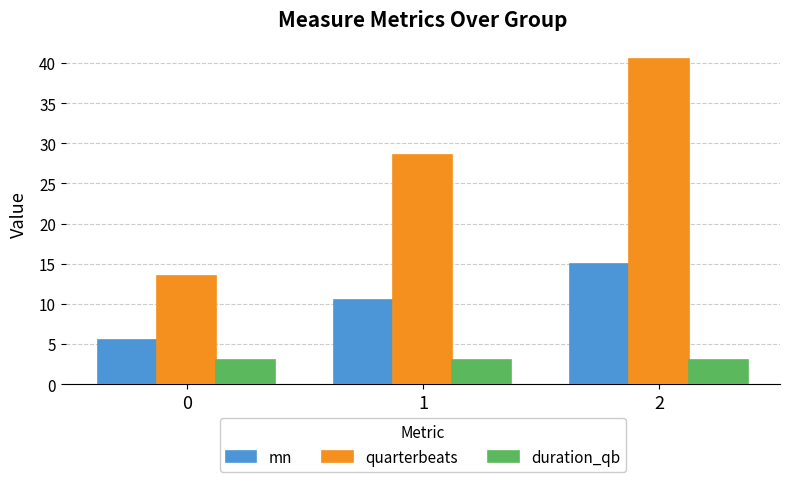

How many values in the quarterbeats series exceed 28?

2